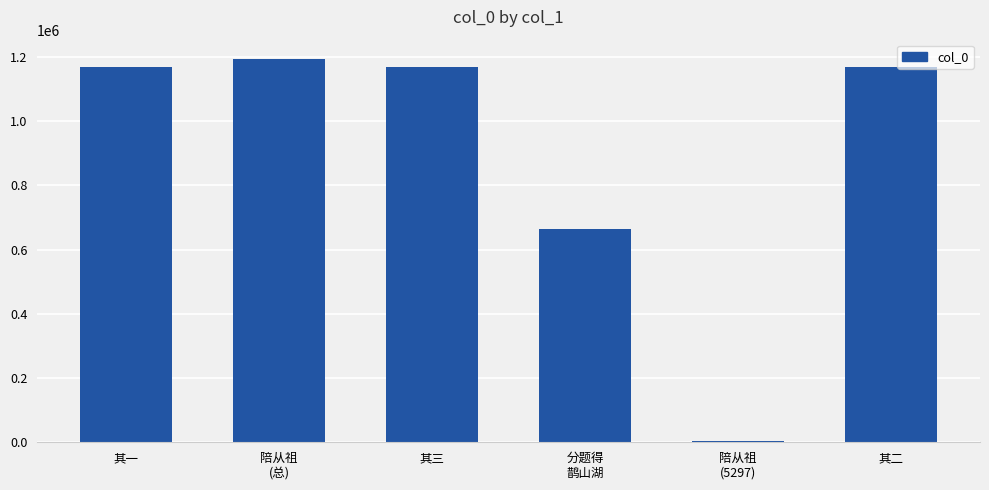

What is the label of the 6th bar from the right?

其一